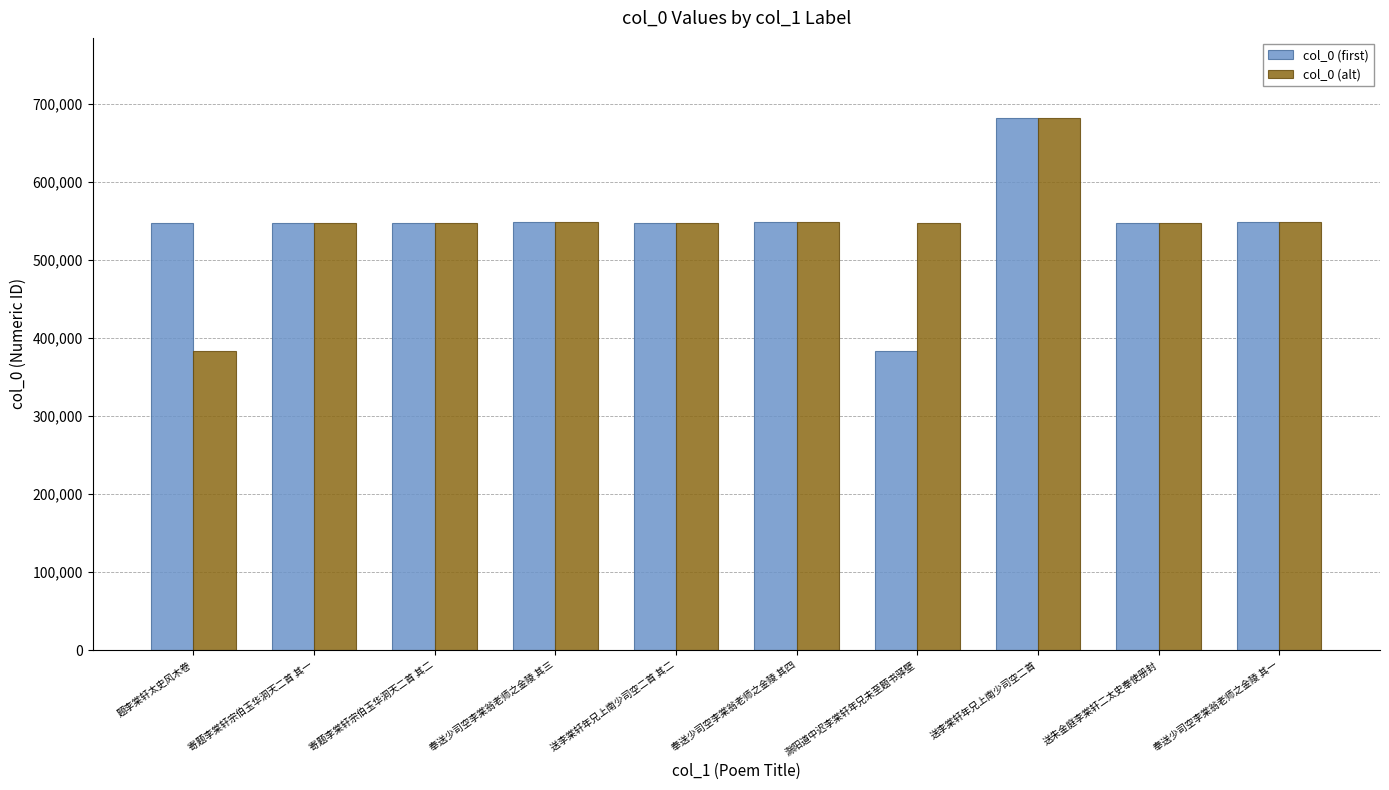

At which category is the sum across all series the highest?

送李棠轩年兄上南少司空二首